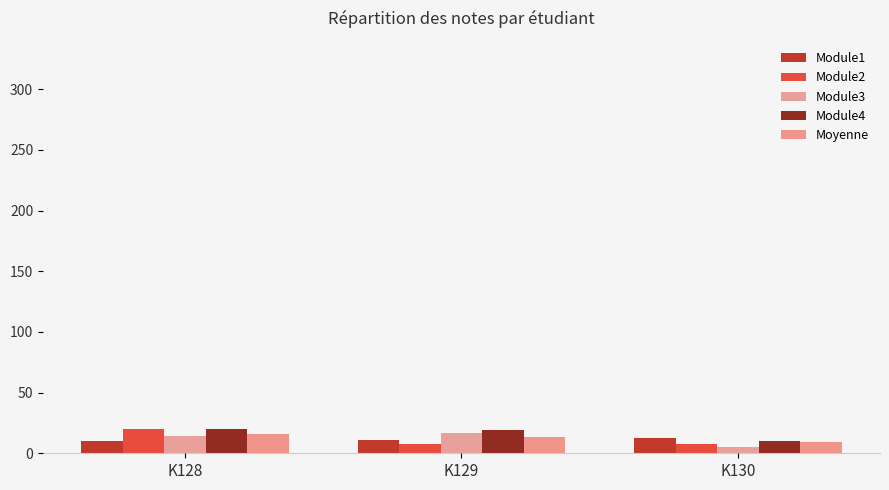

How many bars are there in total?

15